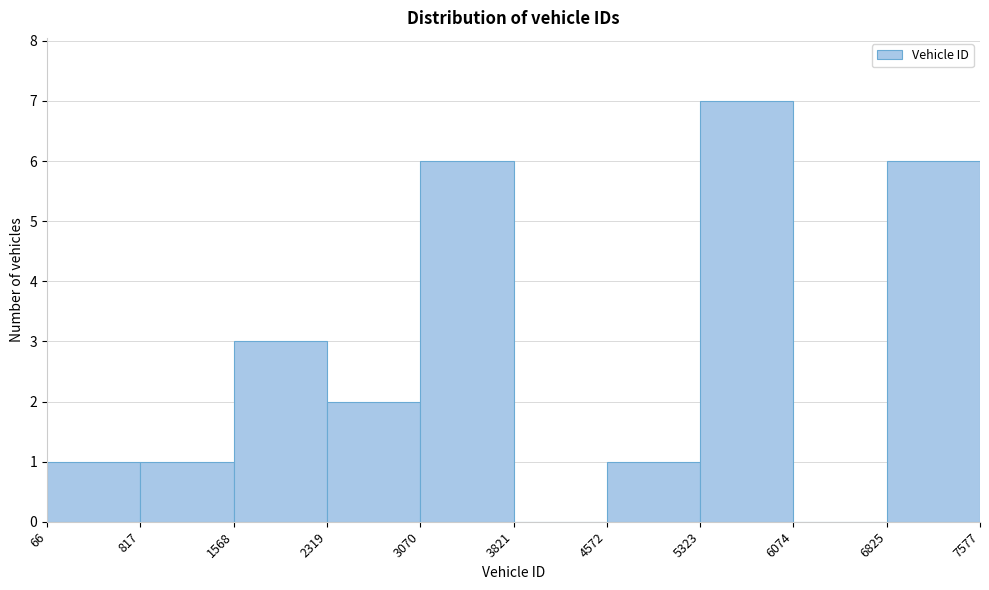

Which range on the x-axis has the tallest bar?

5323 to 6074